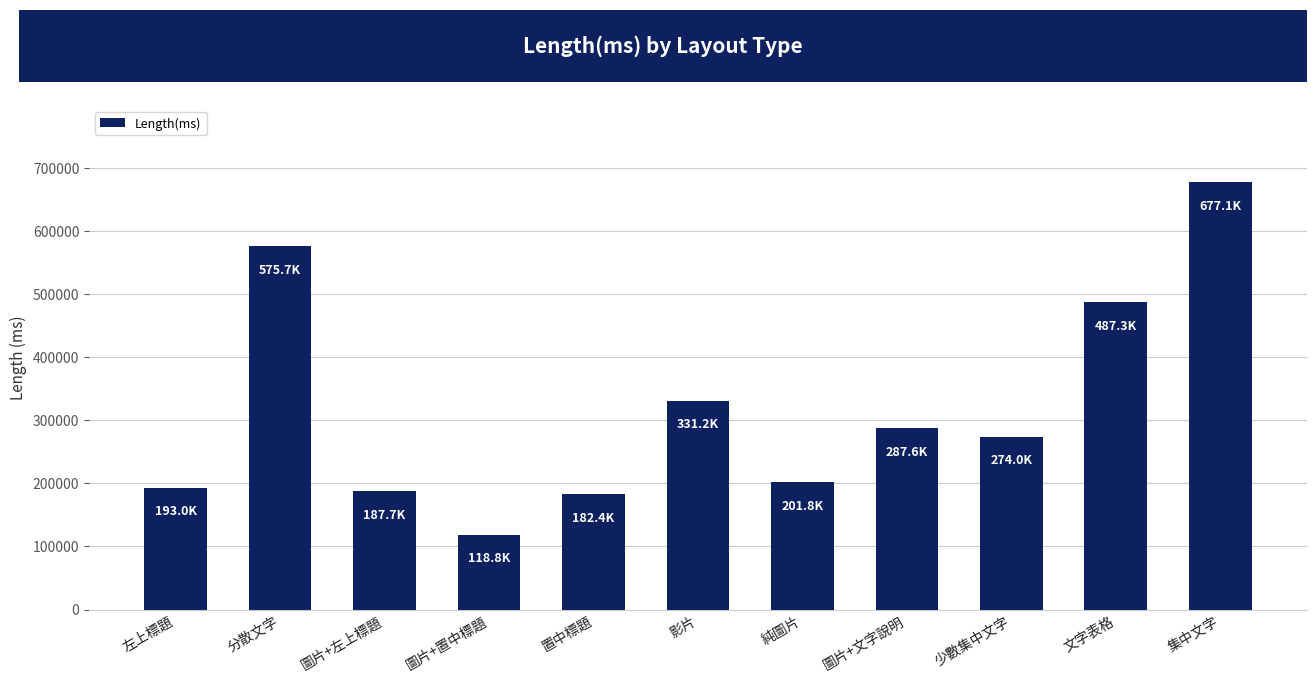

What is the smallest value displayed?

118839.2